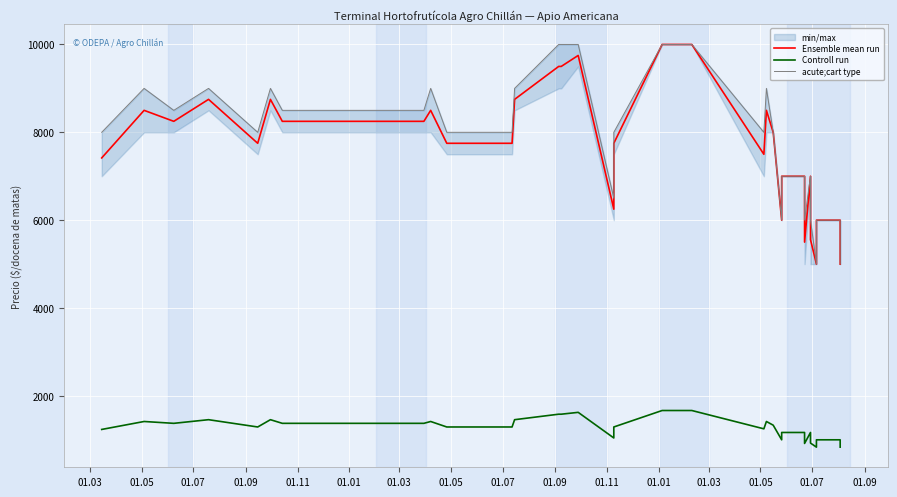

True or false: Ensemble mean run has a value of 11352 at 34.

False